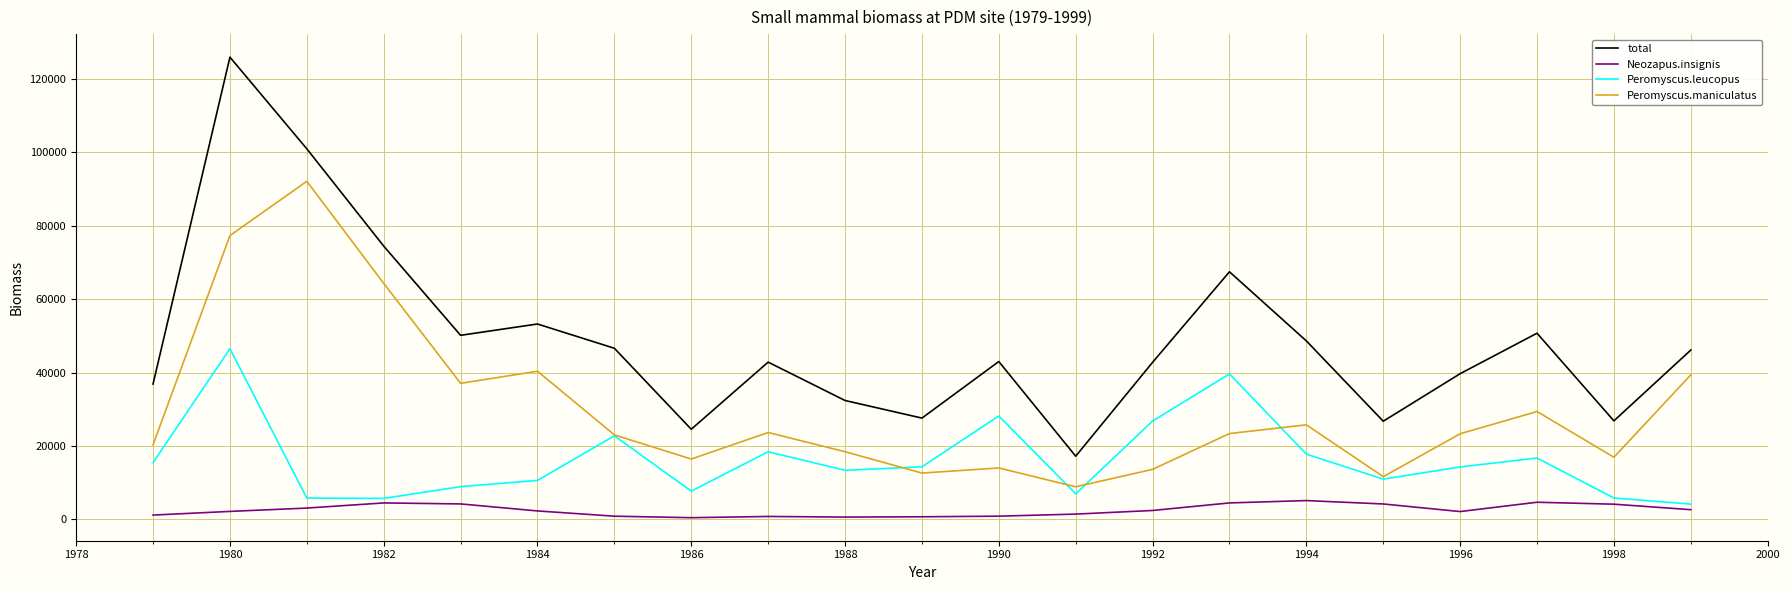

What is the difference between the second highest and second lowest values in the Neozapus.insignis series?

4043.4